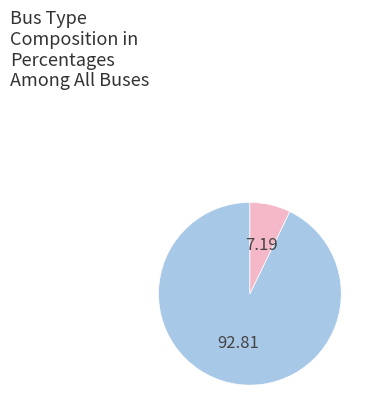

How many segments does this pie chart have?

2